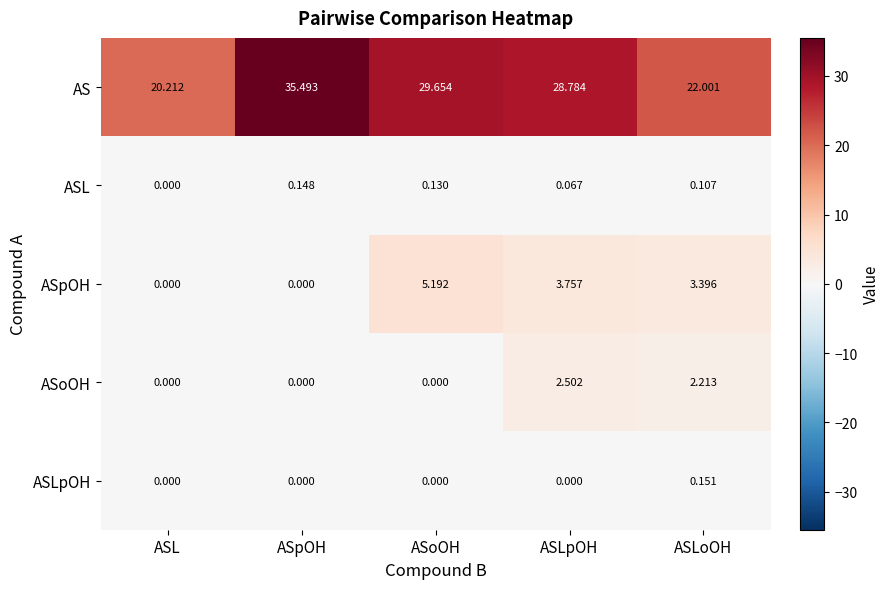

At which category is the sum across all series the highest?

ASpOH